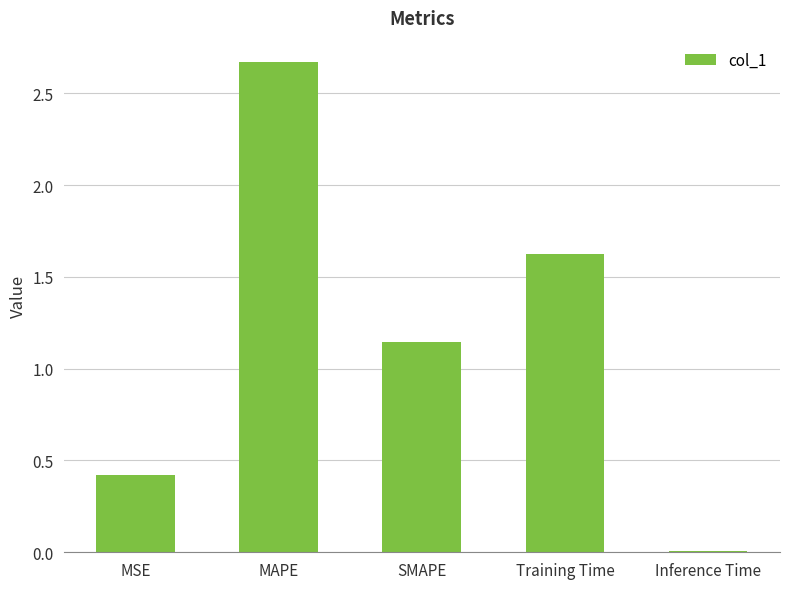

Which label corresponds to the largest value in the chart?

MAPE